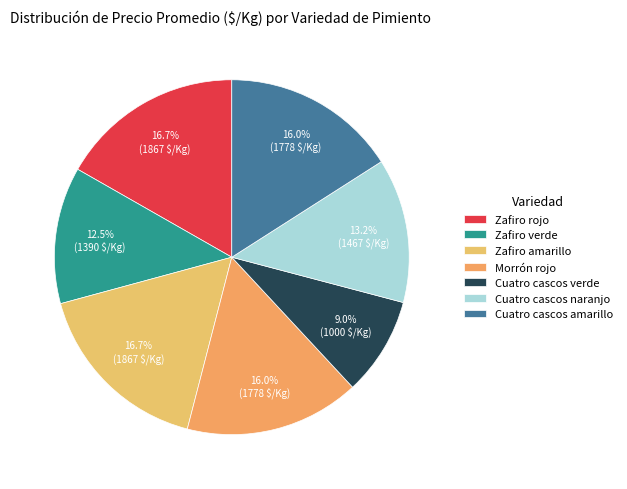

Is there any slice that represents more than half of the pie?

No